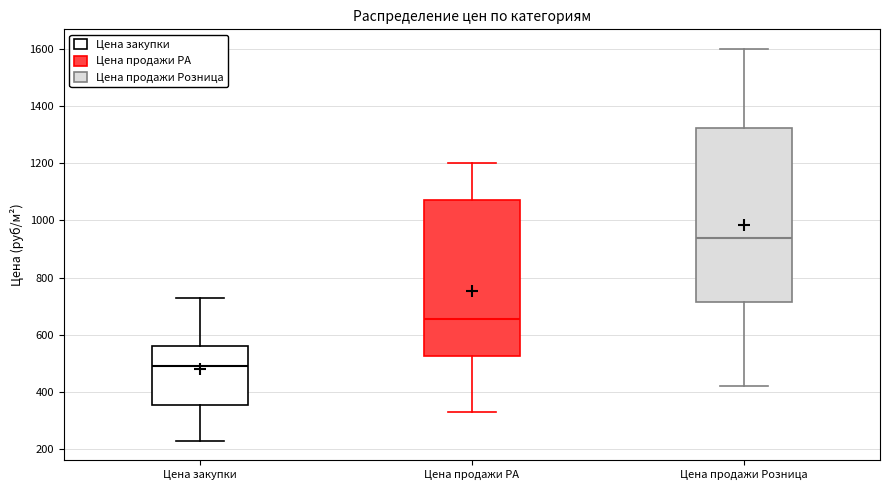

Which box has the highest median line?

Цена продажи Розница